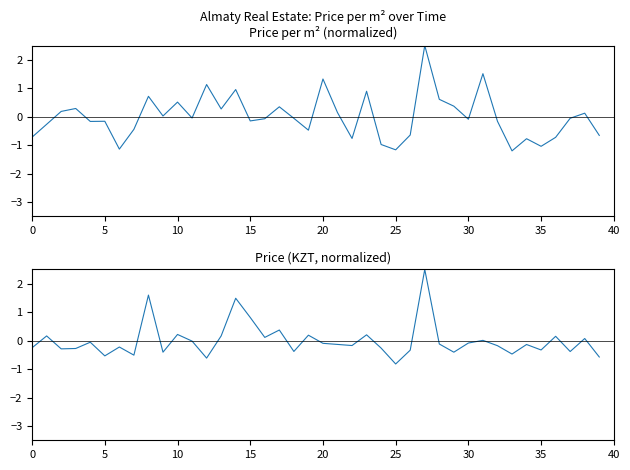

True or false: Price per m² has a value of -0.6 at 35.

False